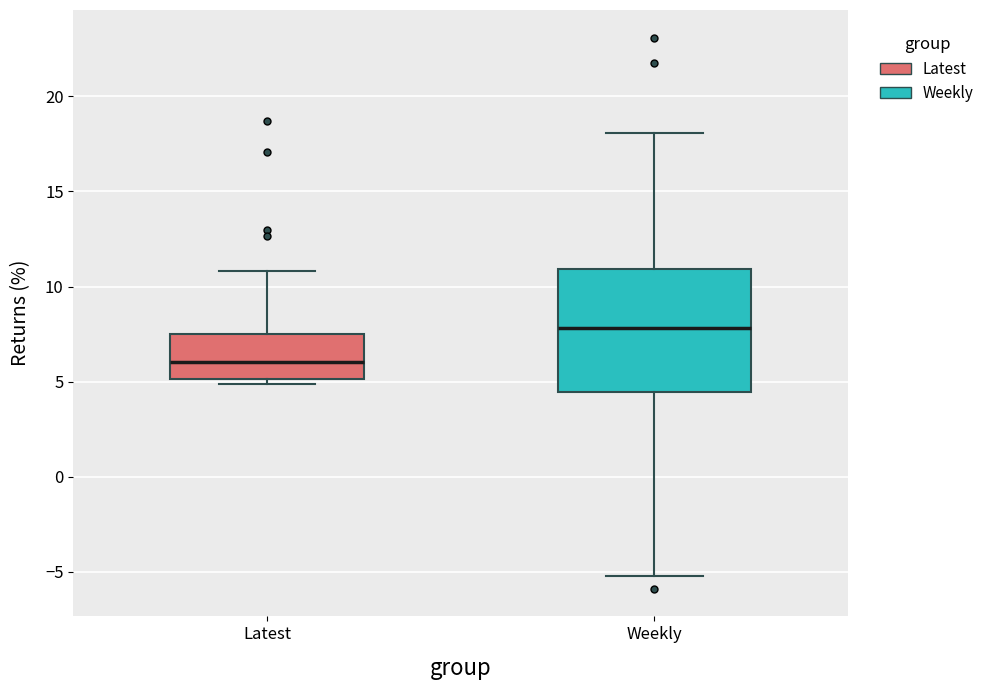

Which box has the highest median line?

Weekly